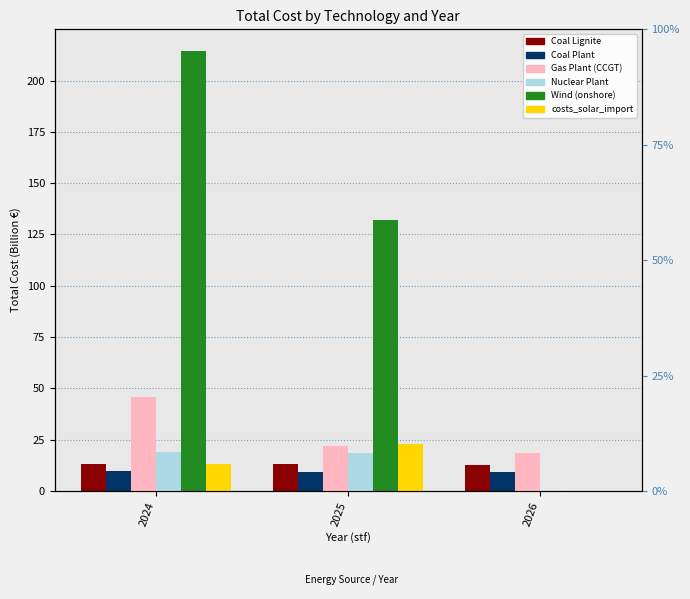

Reading right to left, what are all the values shown in this chart?

Coal Lignite: 12.5	12.9	13.3
Coal Plant: 9.1	9.3	9.6
Gas Plant (CCGT): 18.7	21.9	45.7
Nuclear Plant: 0.0	18.3	18.9
Wind (onshore): 0.0	132.1	214.3
costs_solar_import: 0.0	22.9	13.3